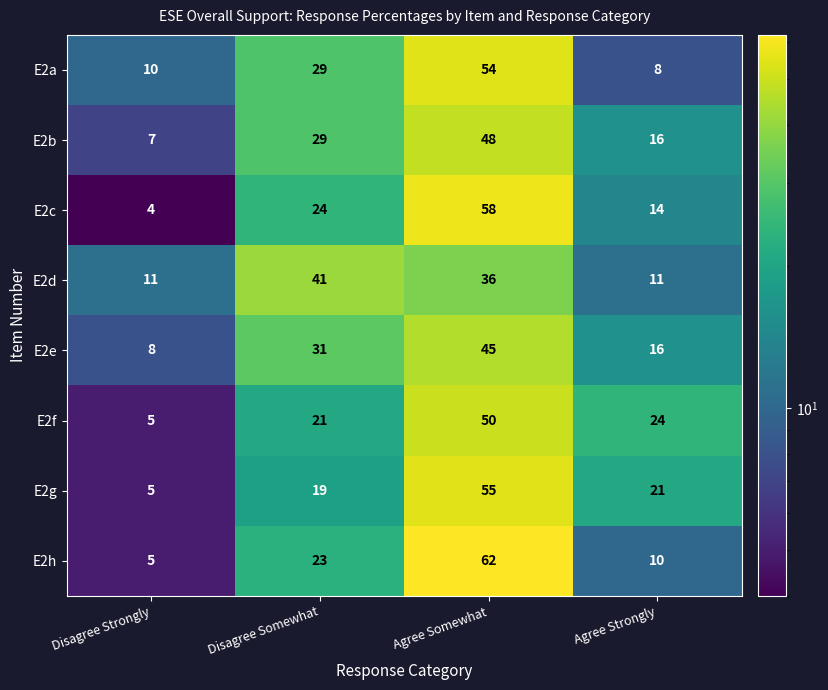

What is the total value across all series at Agree Strongly?

120